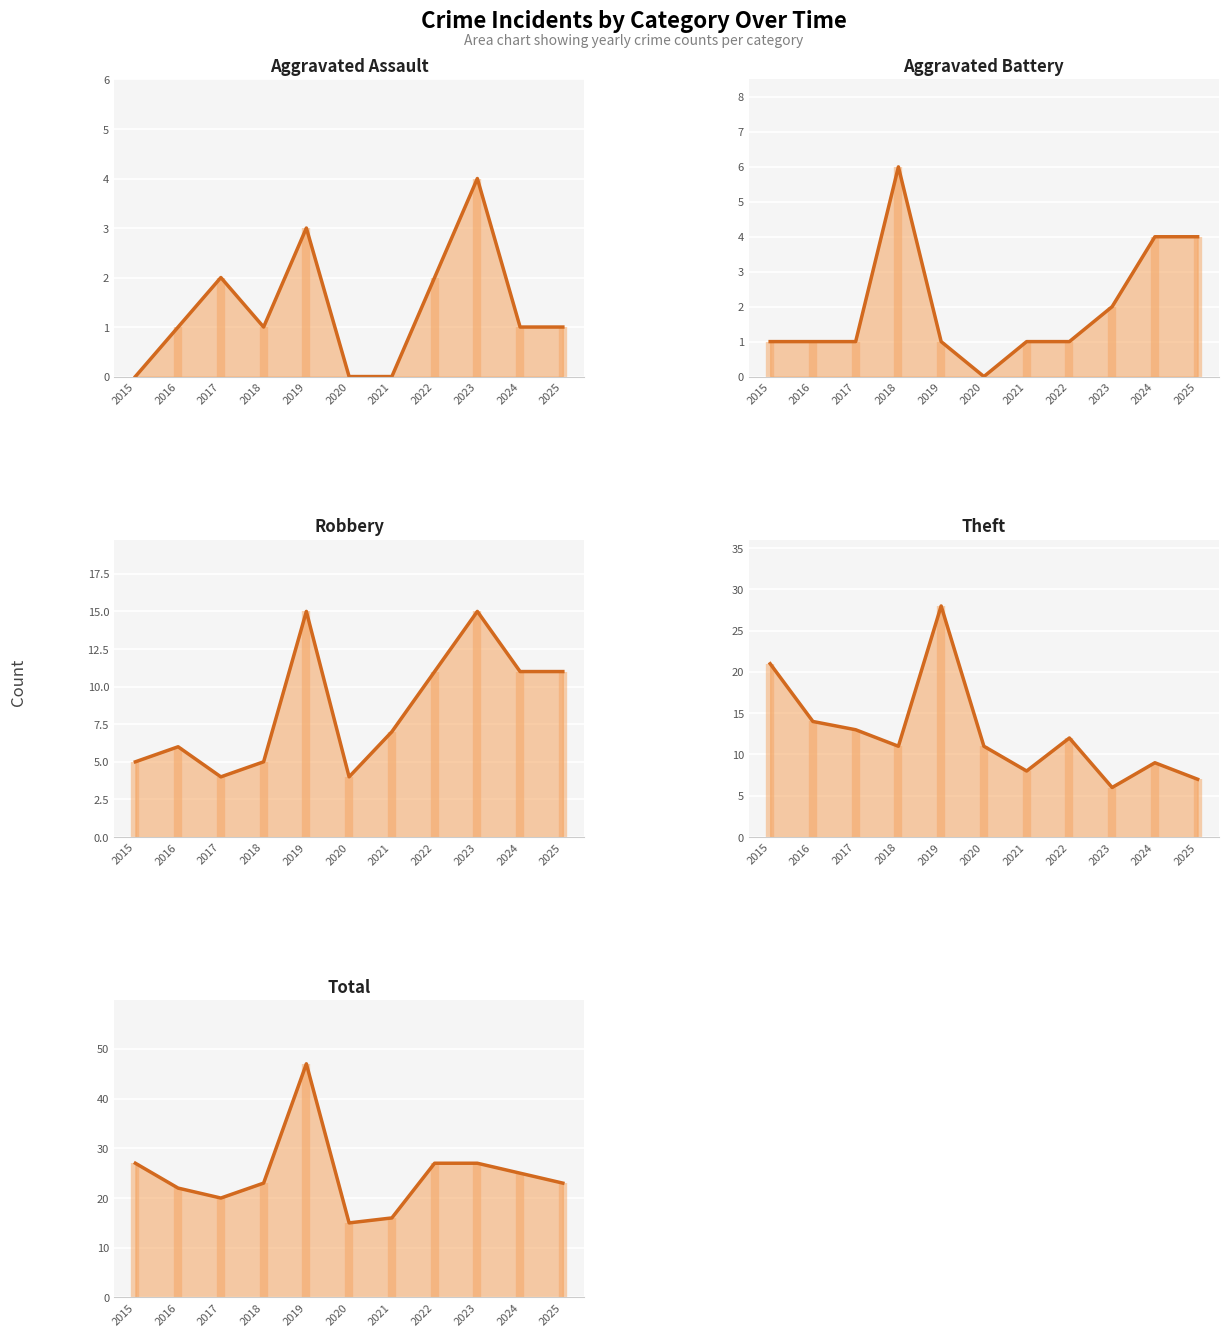

Which series has the largest total across all categories?

Total